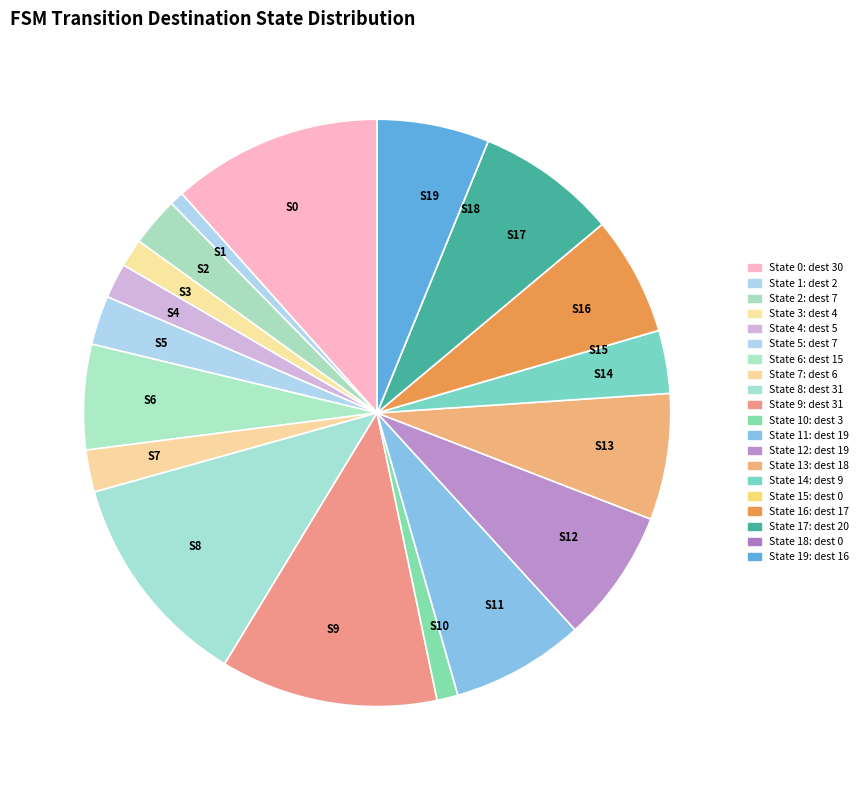

Is there any slice that represents more than half of the pie?

No